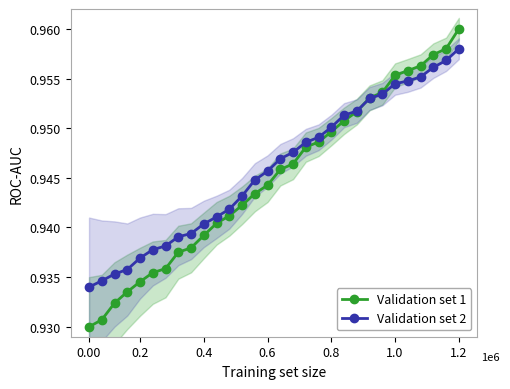

Count the Validation set 1 values in the range 0 to 1.

30